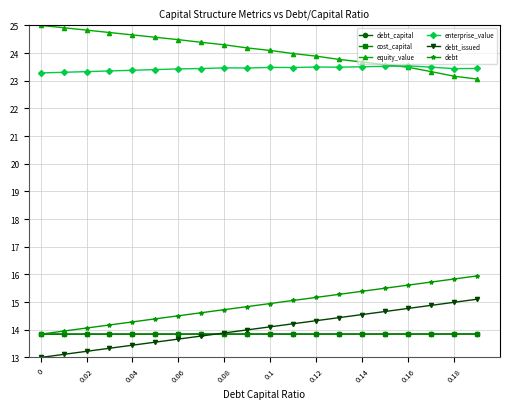

What is the difference between the second highest and second lowest values in the debt_issued series?

1.9